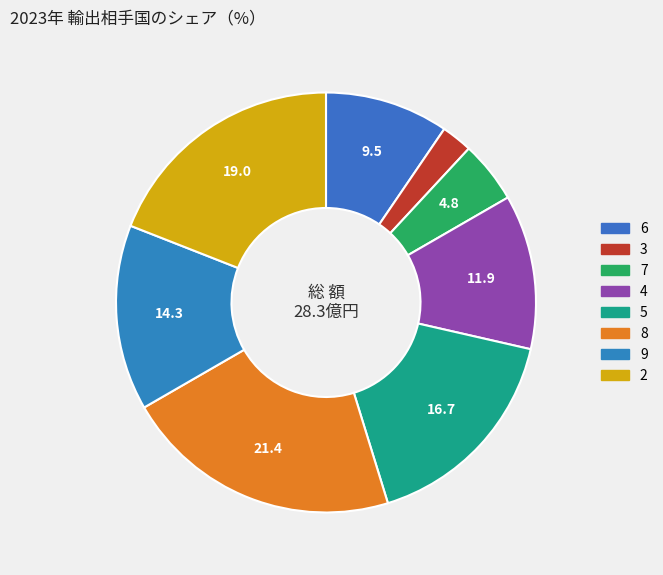

What percentage do 6 and 5 together represent?

26.2%